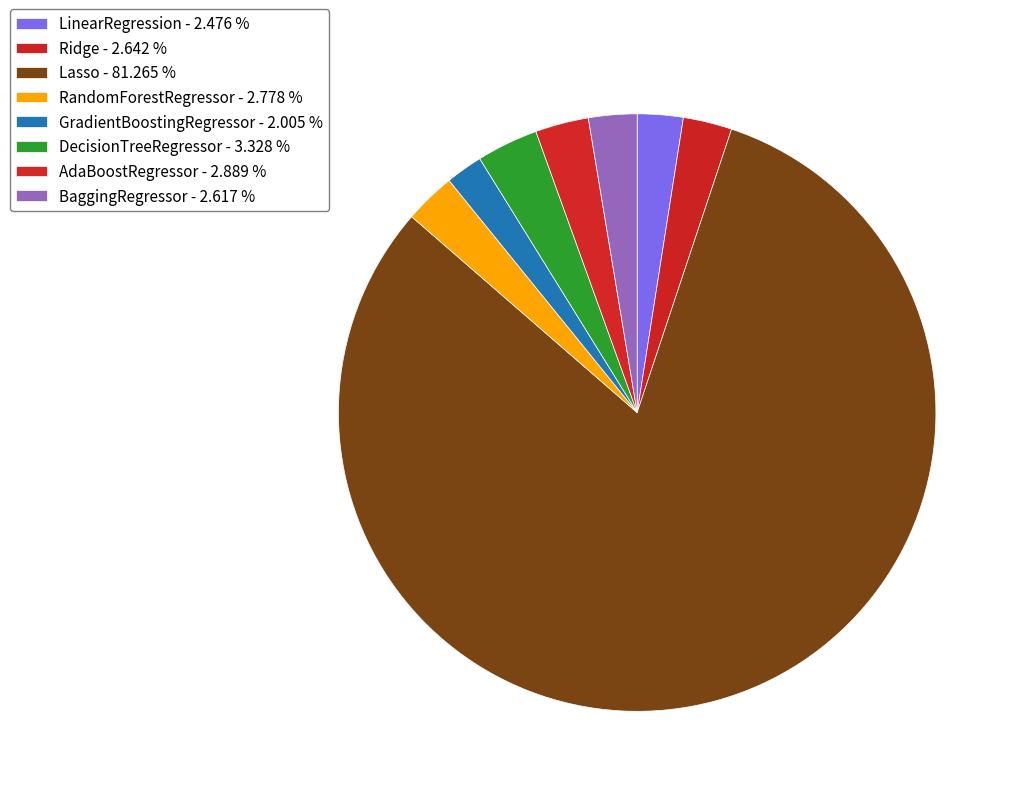

To the nearest percent, what portion does DecisionTreeRegressor represent?

3%